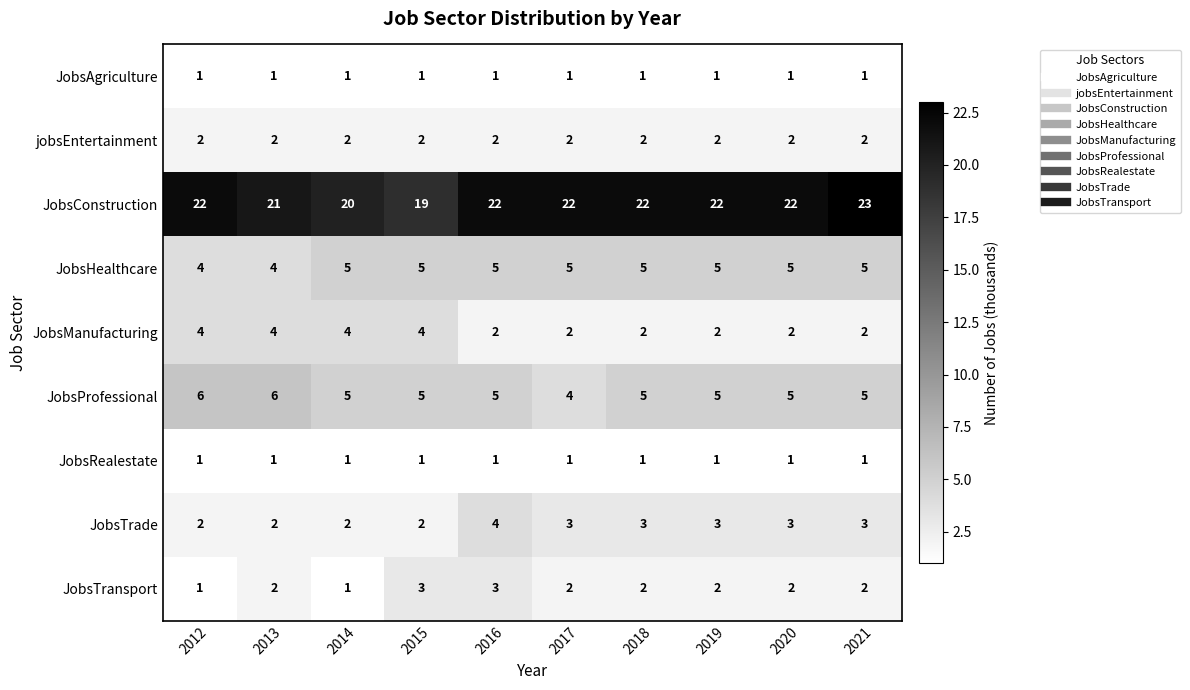

The value of JobsConstruction at 2017 is 36. True or false?

False